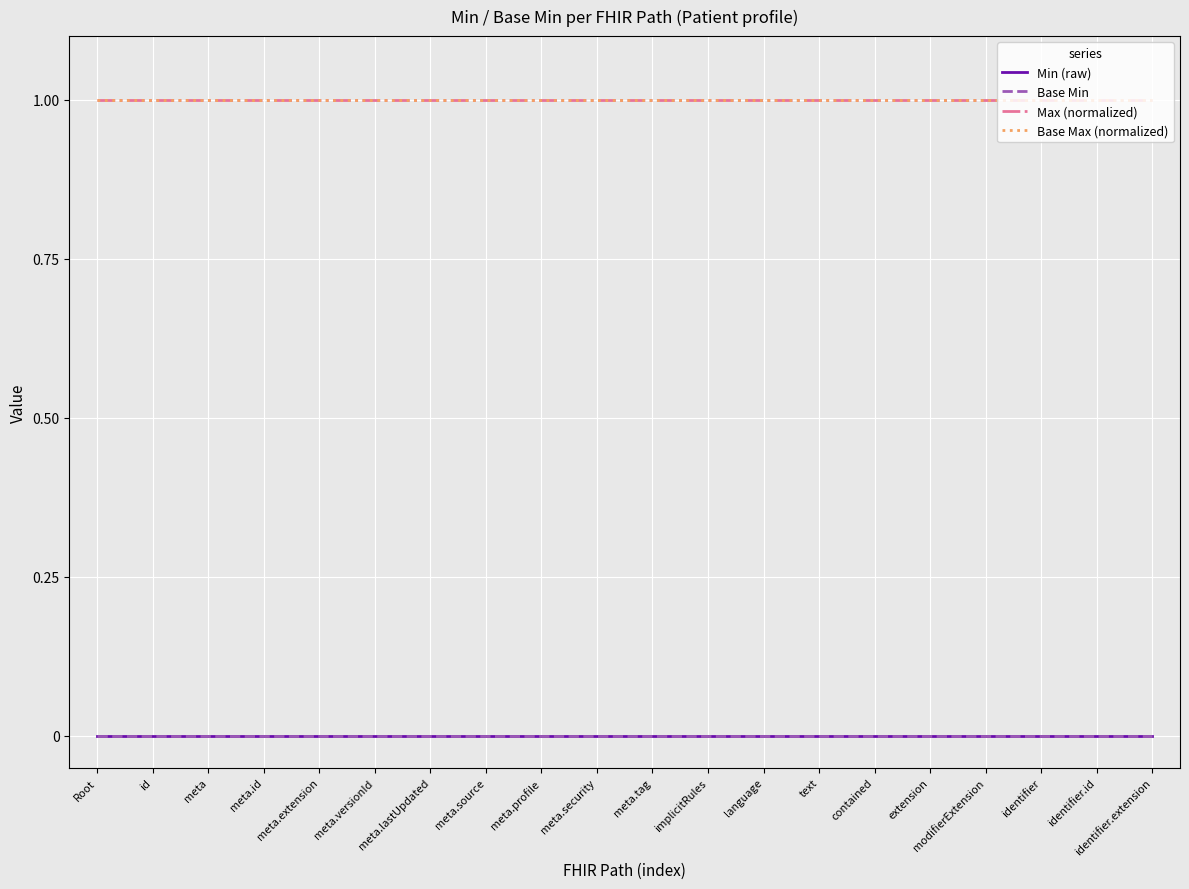

Rank the series at meta.versionId from highest to lowest value.

Max (normalized), Base Max (normalized), Min (raw), Base Min